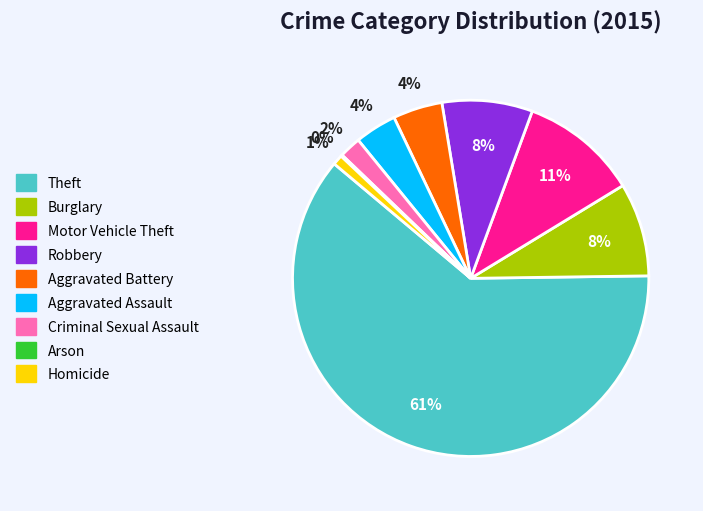

What is the ratio of the value at Aggravated Battery to the value at Motor Vehicle Theft?

0.4